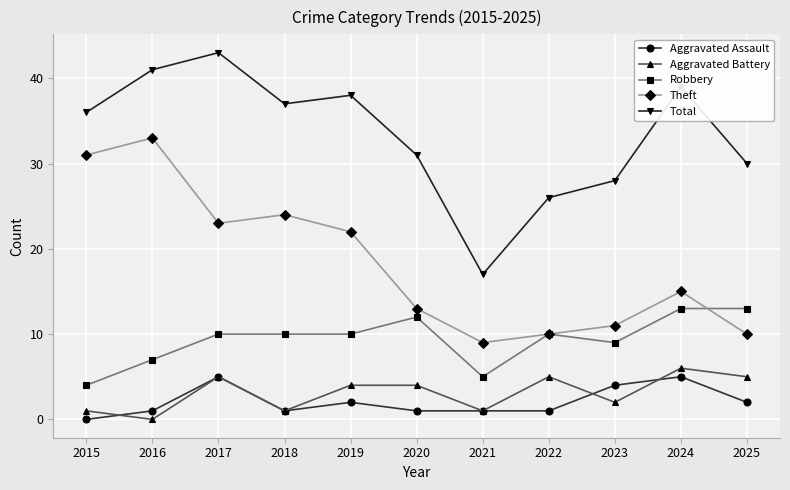

At 2020, list the series in order from smallest to largest.

Aggravated Assault, Aggravated Battery, Robbery, Theft, Total